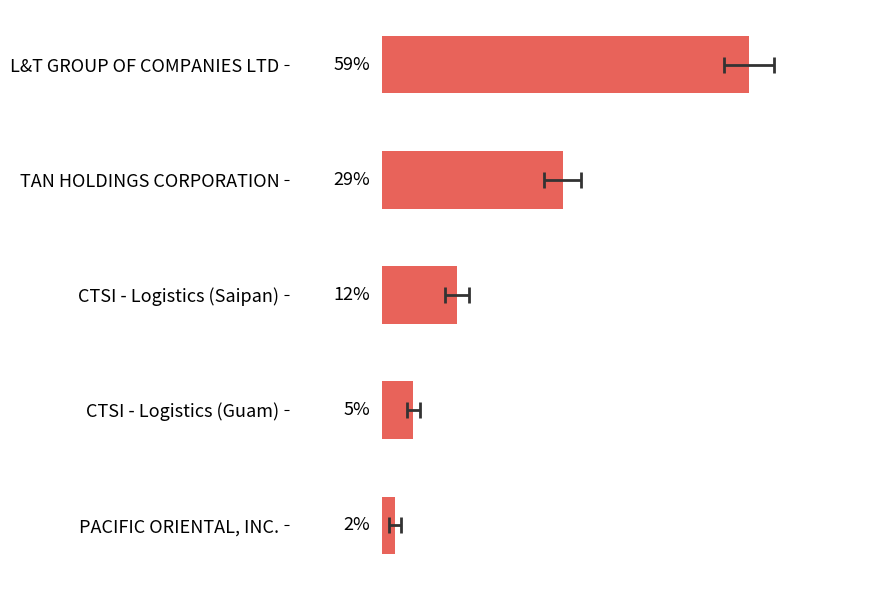

How many data points are above 12?

2